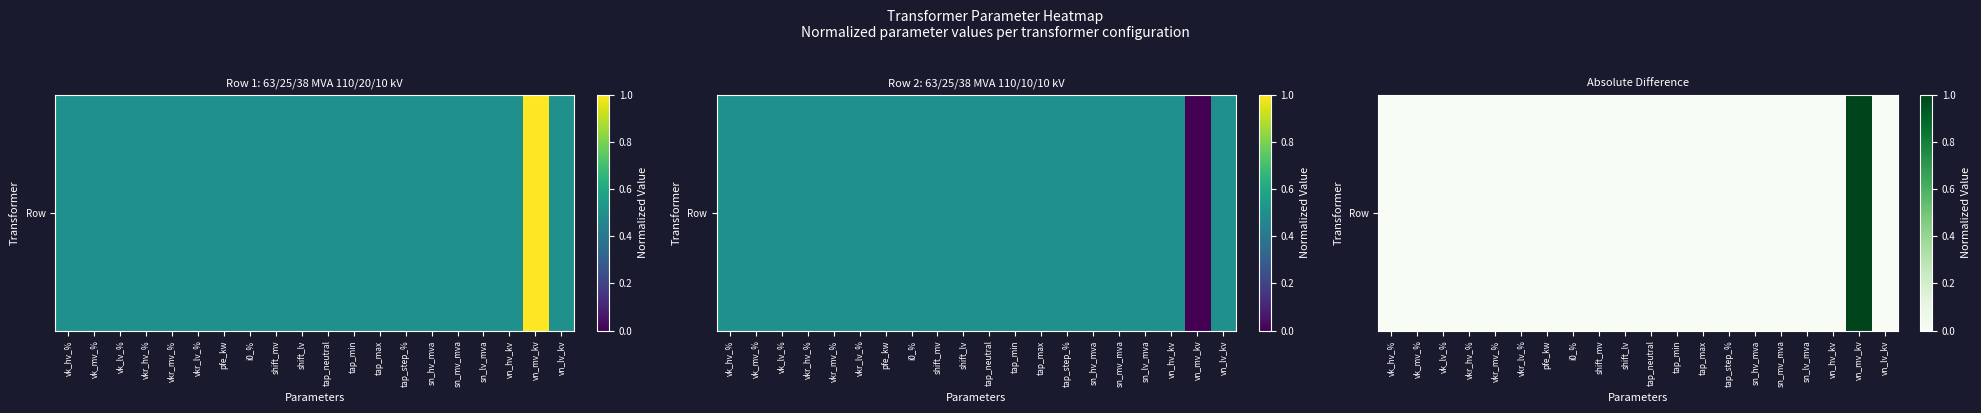

The value at vkr_mv_% is 0. True or false?

True